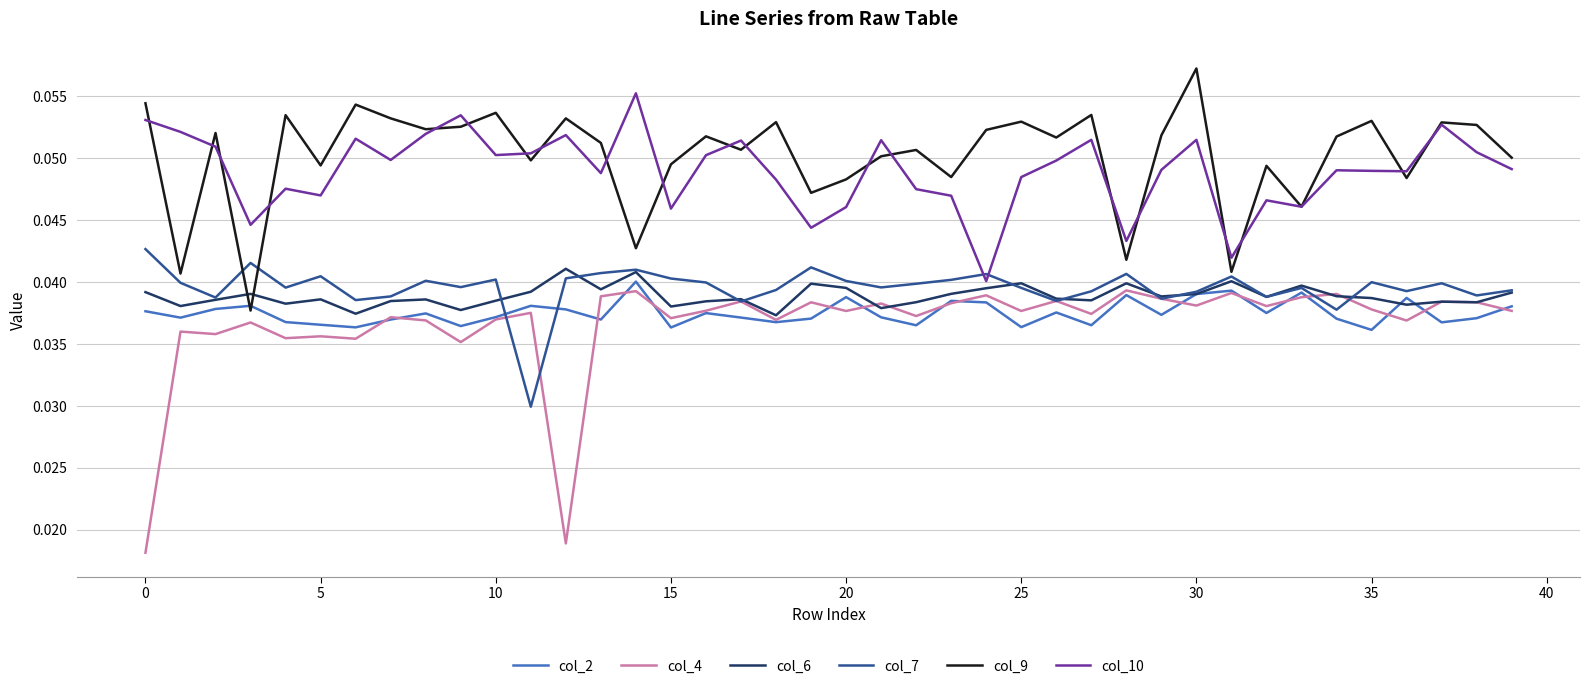

How many categories are shown in the chart?

40